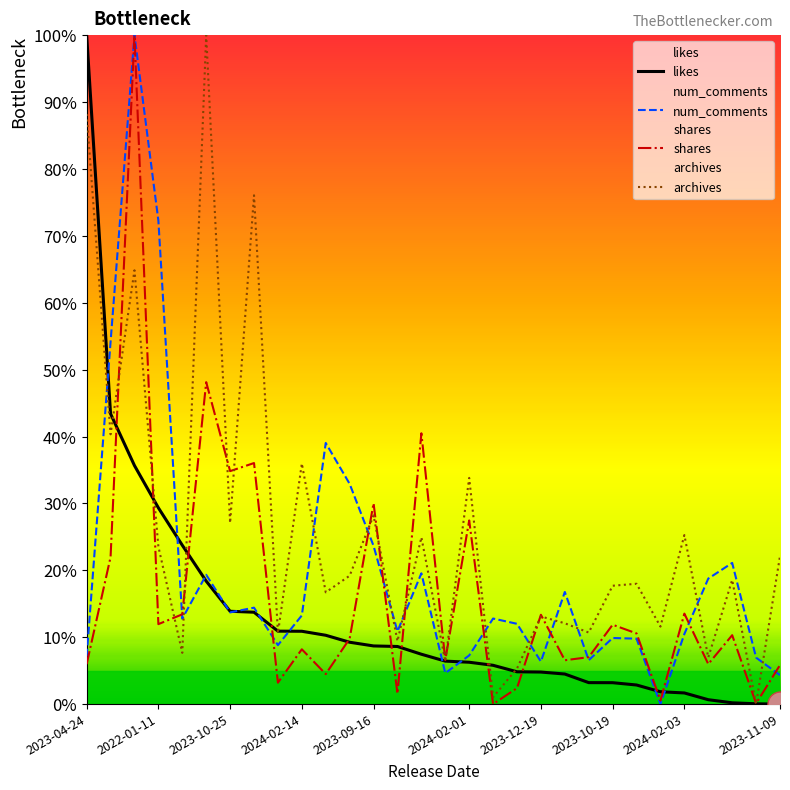

Which series has the largest total across all categories?

archives